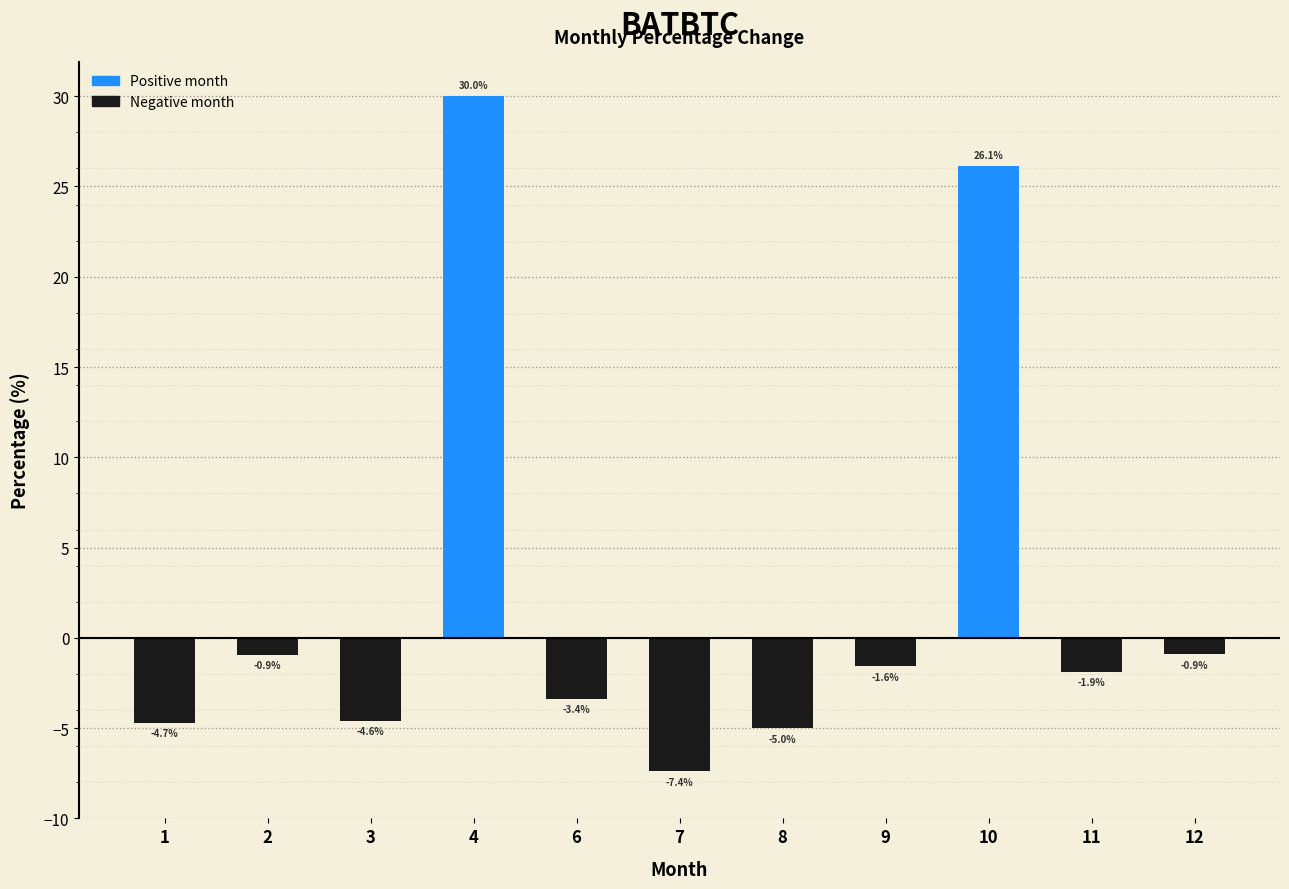

The value at 3 is -1.3. True or false?

False